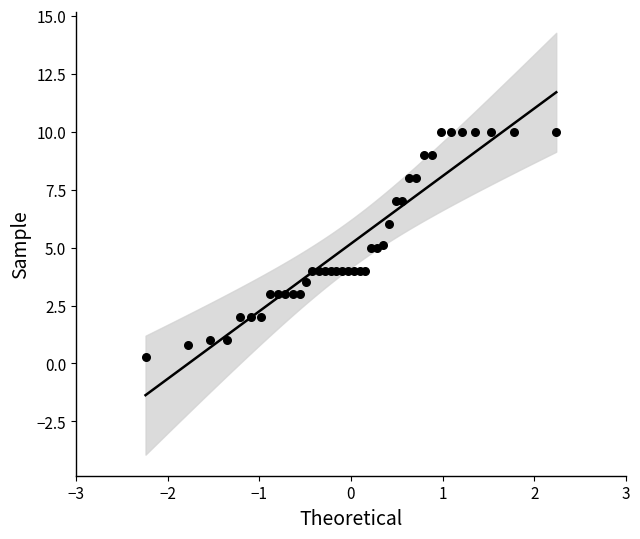

What is the range of Y values (max minus min)?

9.7